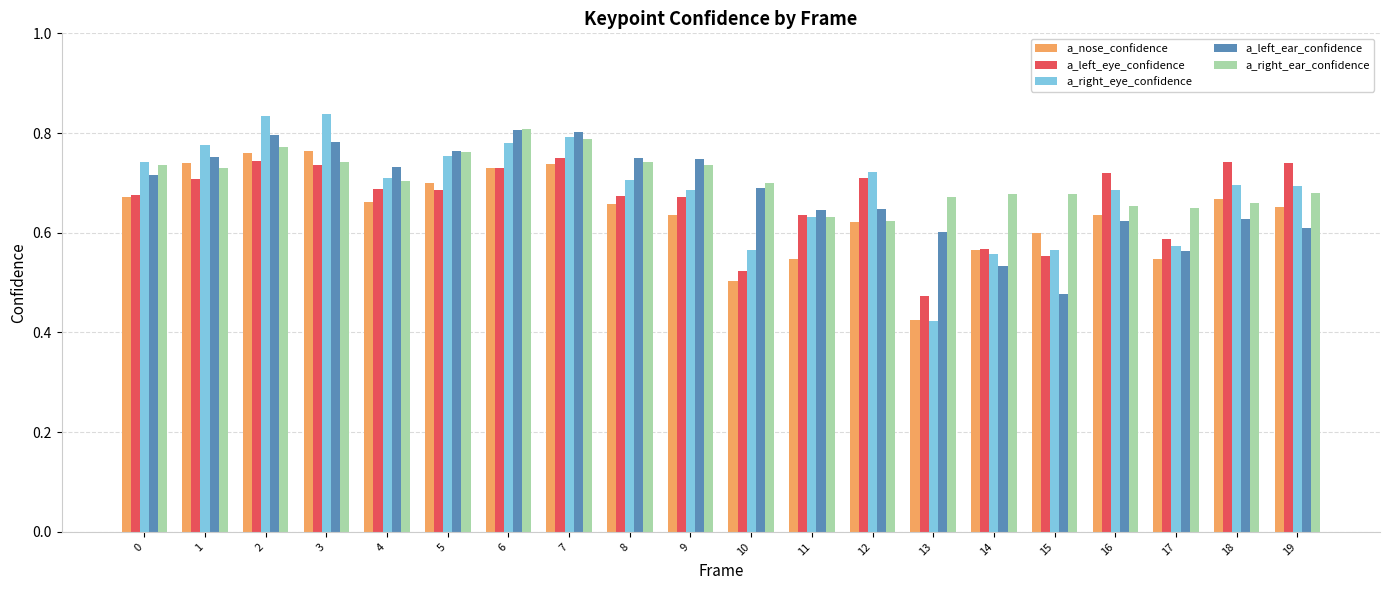

What is the sum of all a_right_ear_confidence values?

14.1